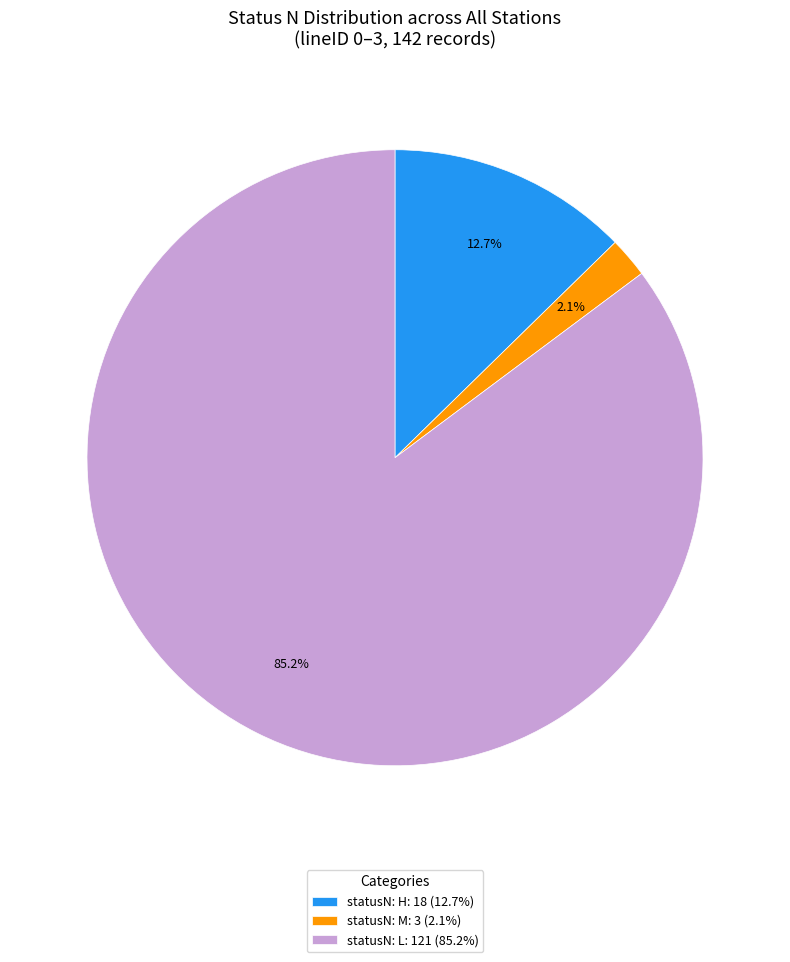

What percentage do statusN: H: 18 (12.7%) and statusN: L: 121 (85.2%) together represent?

97.9%